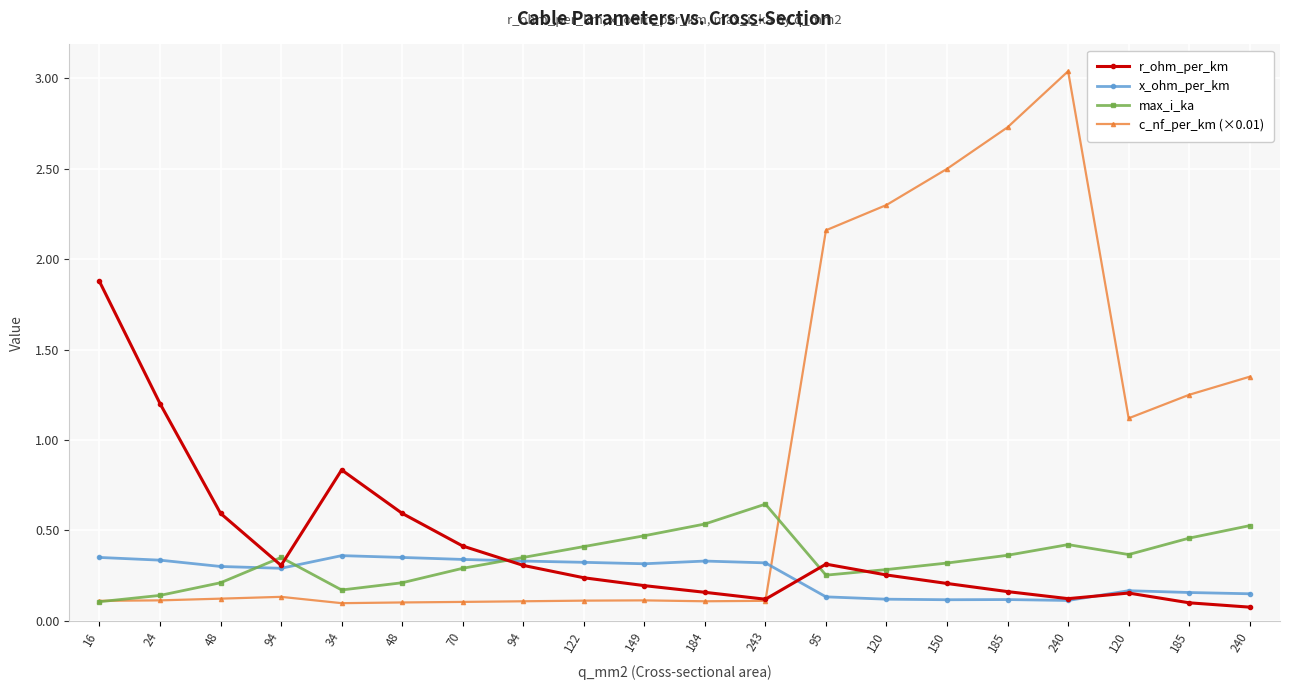

At how many categories does at least one series exceed 2?

5